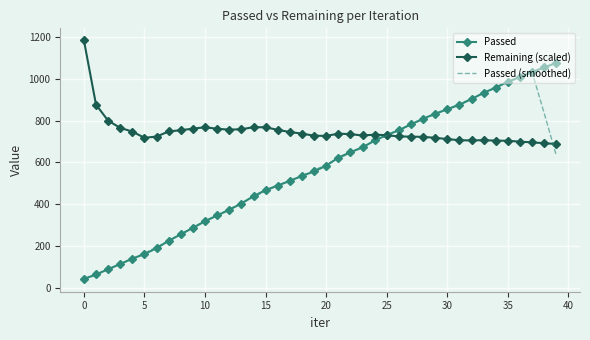

What is the average value of the Remaining (scaled) series?

748.0